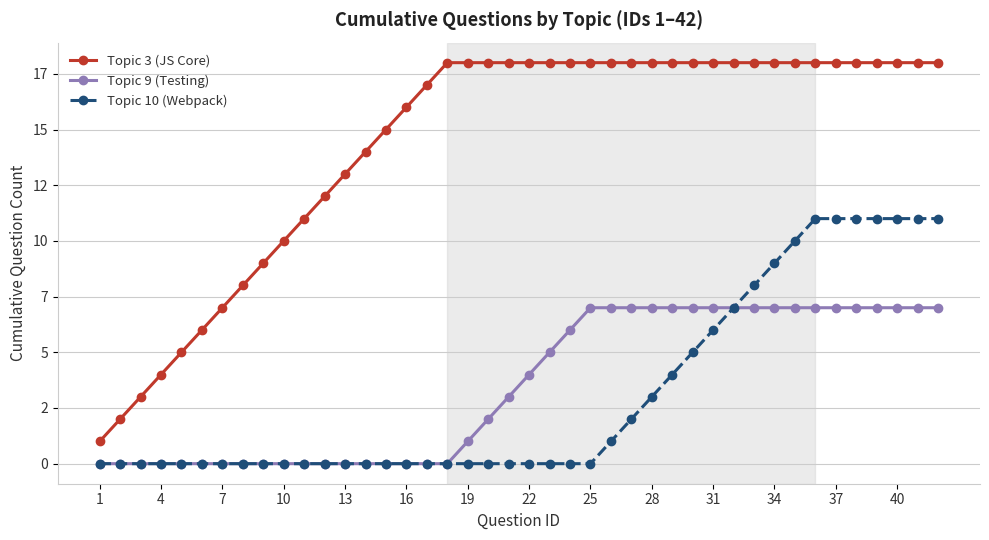

Does the chart display data point markers on the line(s)?

Yes